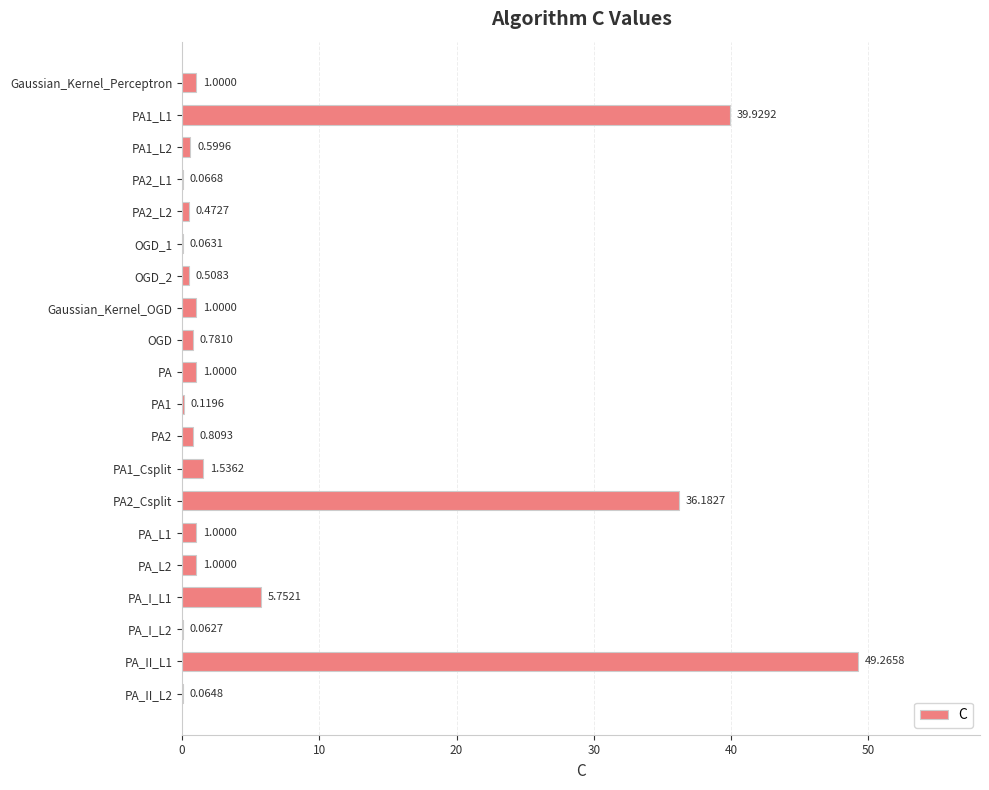

How many distinct data groups are displayed?

1